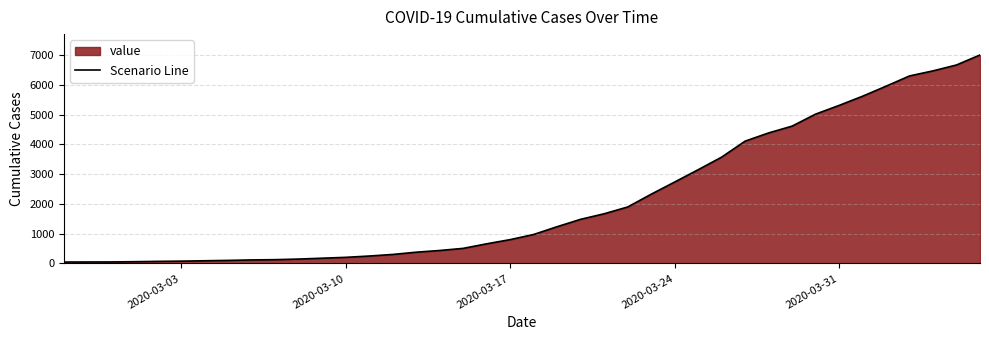

How many values are below 974?

20